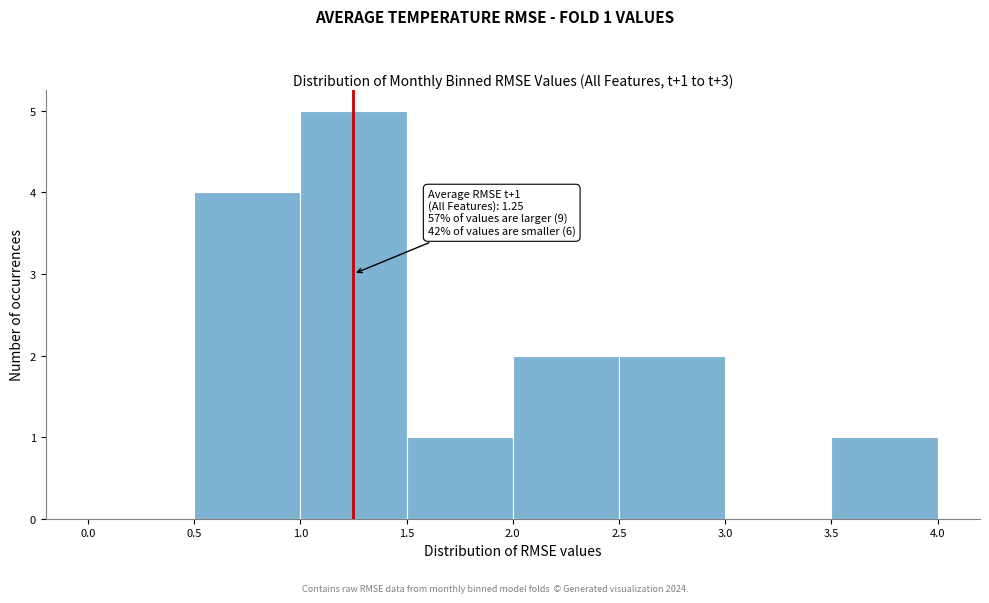

Which range on the x-axis has the tallest bar?

1.0 to 1.5